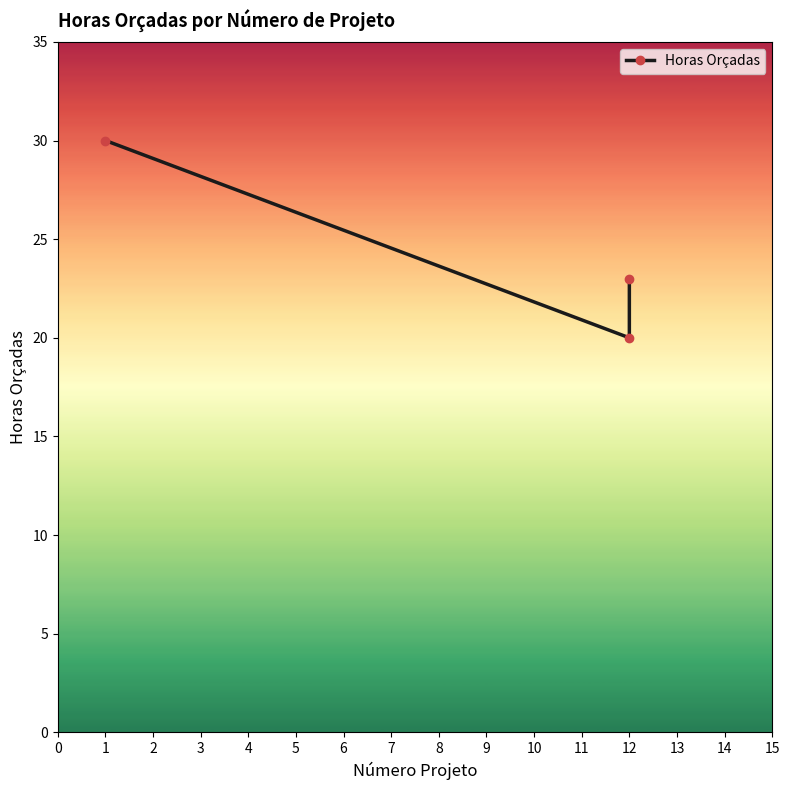

Reading right to left, extract all data points from this chart.

23	20	30